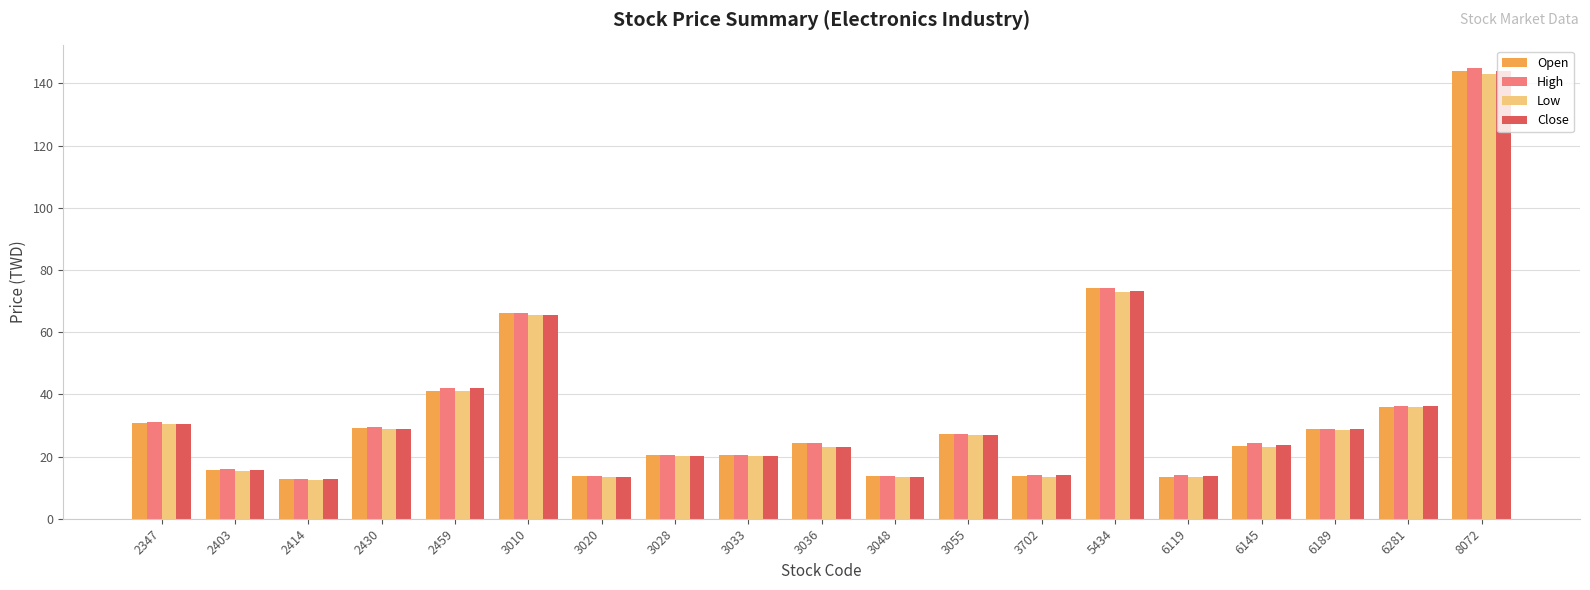

The value of Open at 3036 is 24.2. True or false?

True